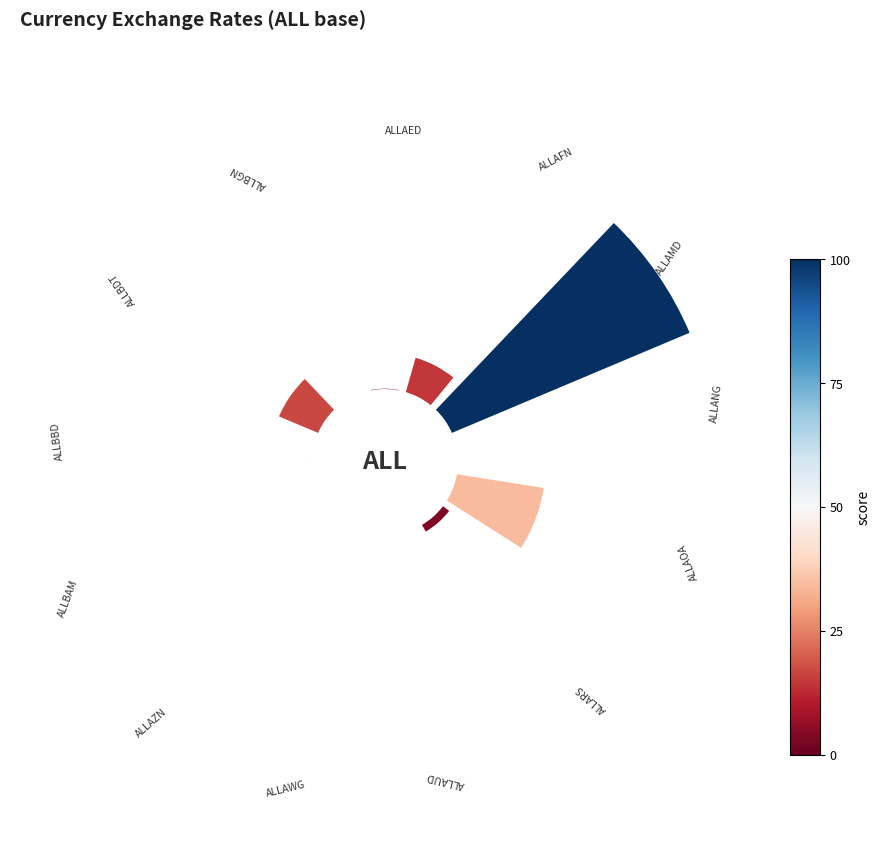

Count the number of slices in the pie.

13